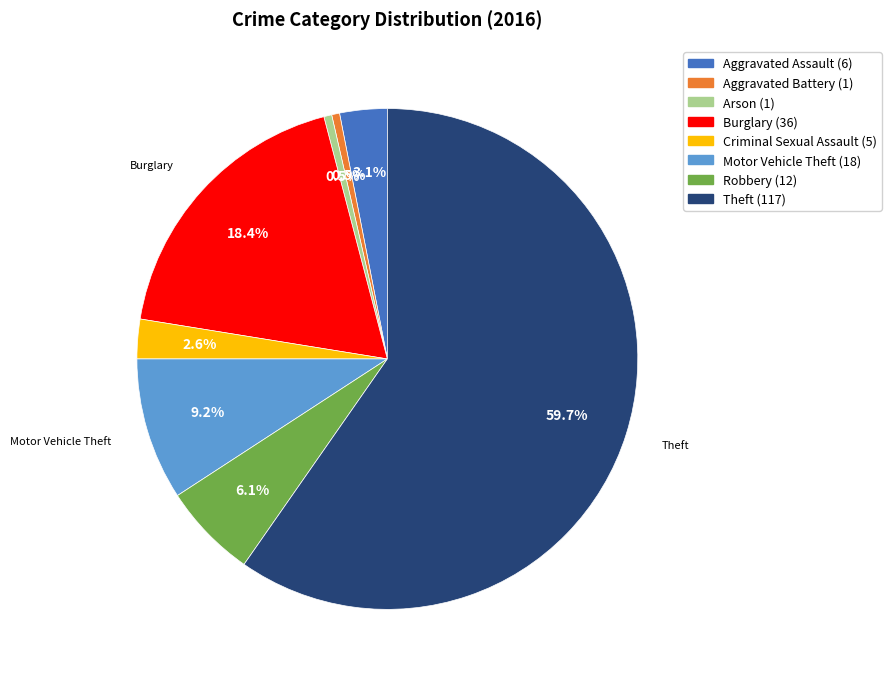

Count the number of slices in the pie.

8